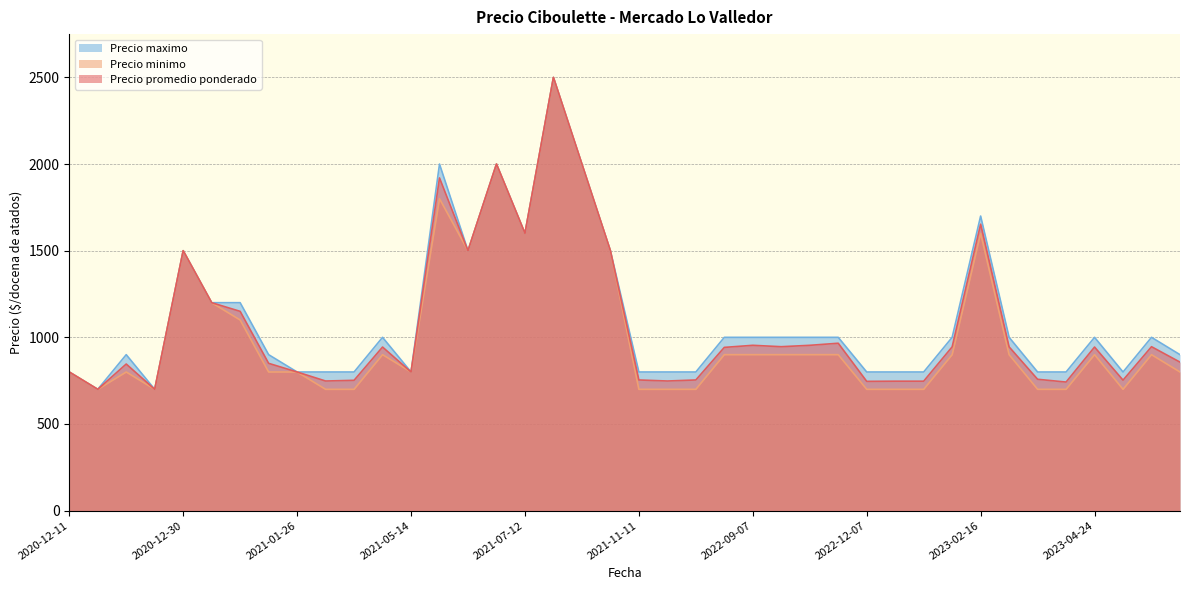

How many values in the Precio minimo series are below 900?

19